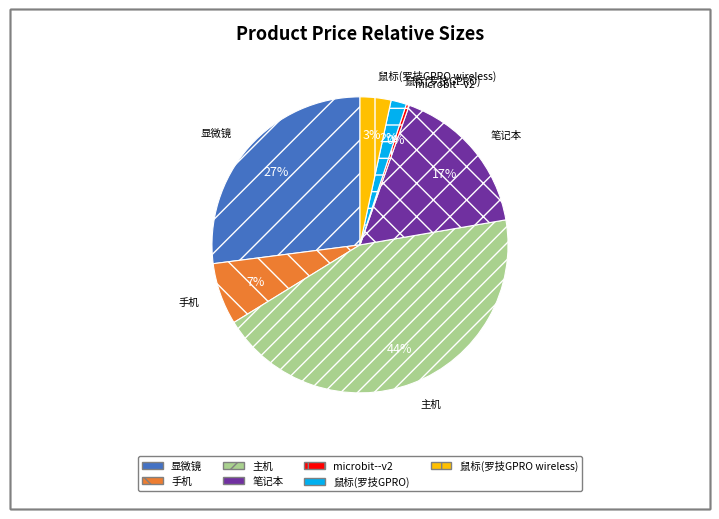

To the nearest percent, what portion does 显微镜 represent?

27%